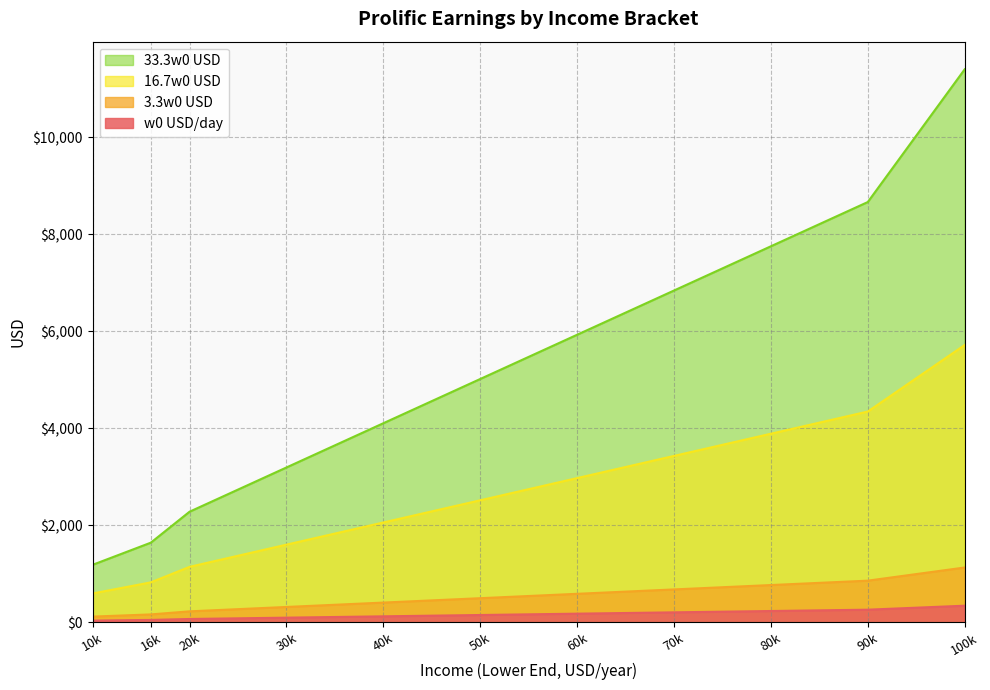

Which series has the widest spread of values?

33.3w0 USD